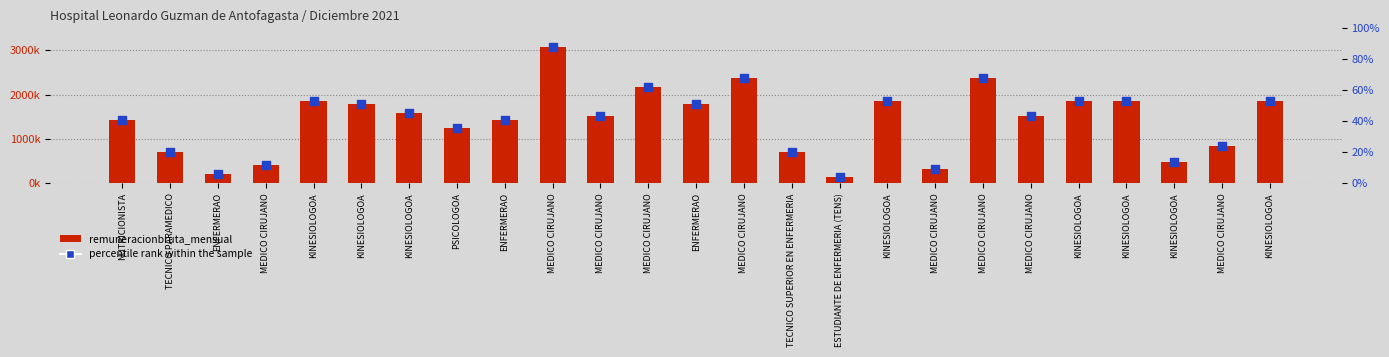

At which category is the sum across all series the highest?

MEDICO CIRUJANO